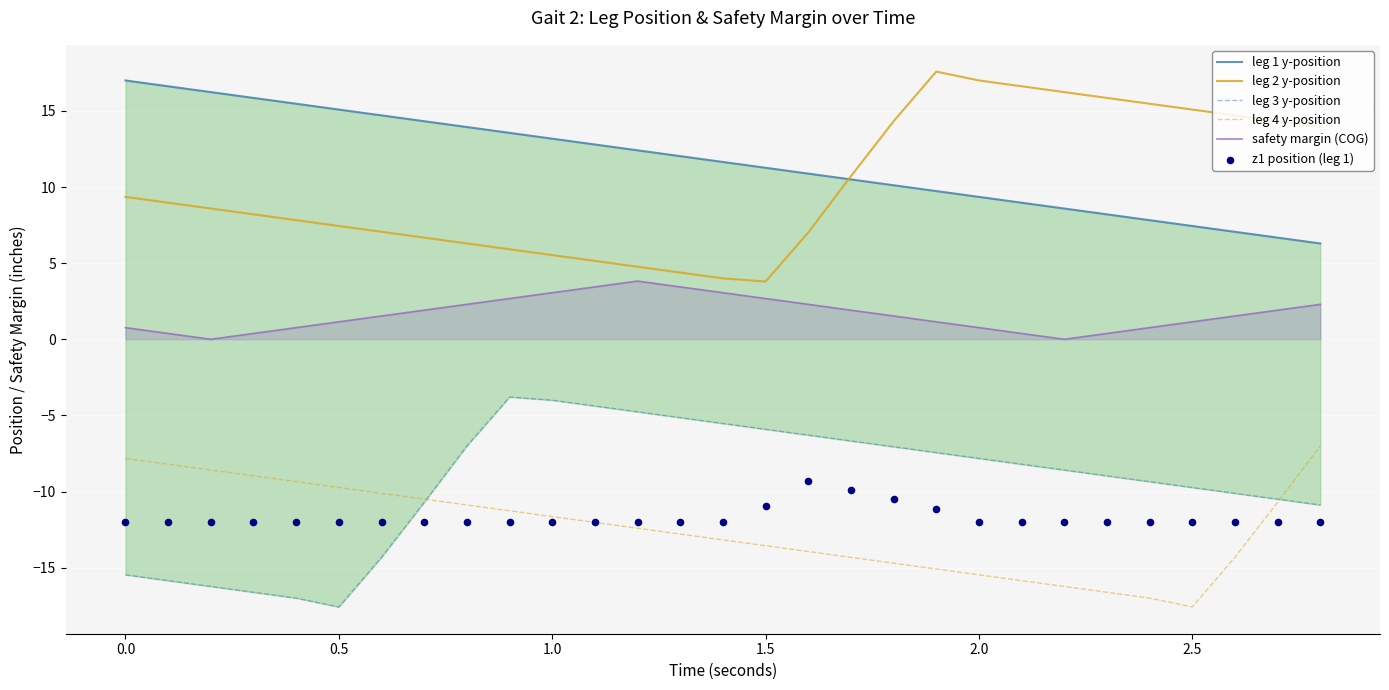

What is the maximum value for leg 4 y-position?

-7.0